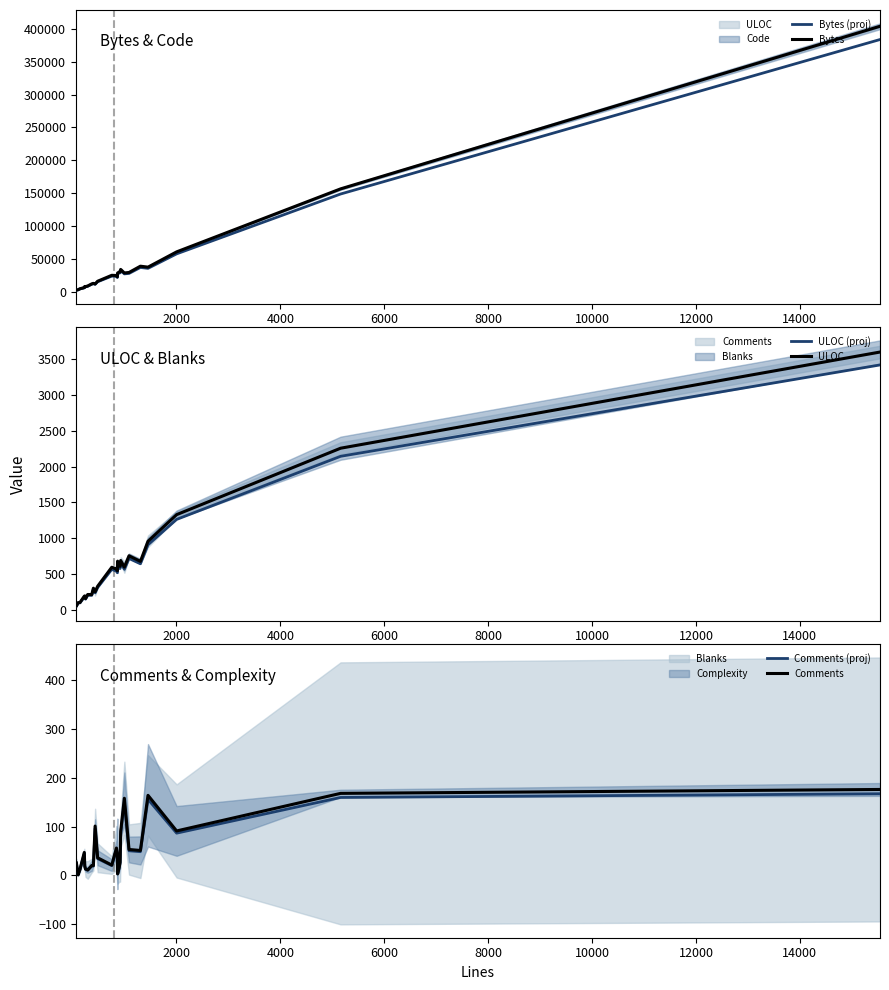

What is the maximum value for Bytes?

403916.0